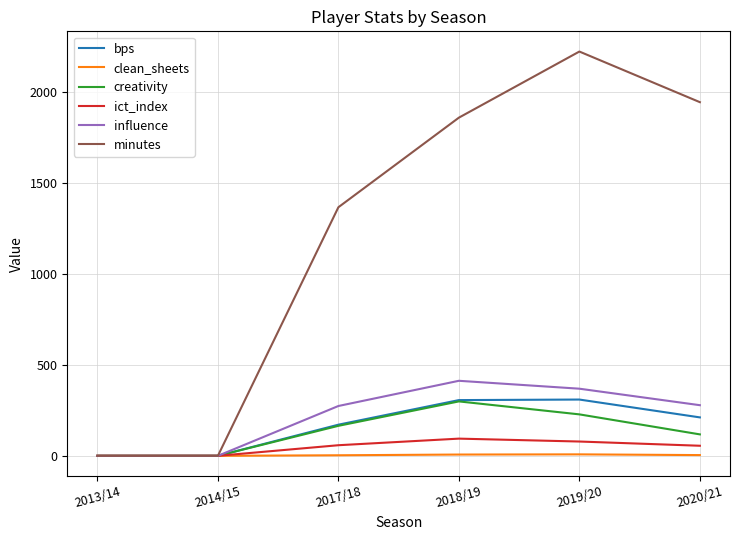

Which series has the largest total across all categories?

minutes